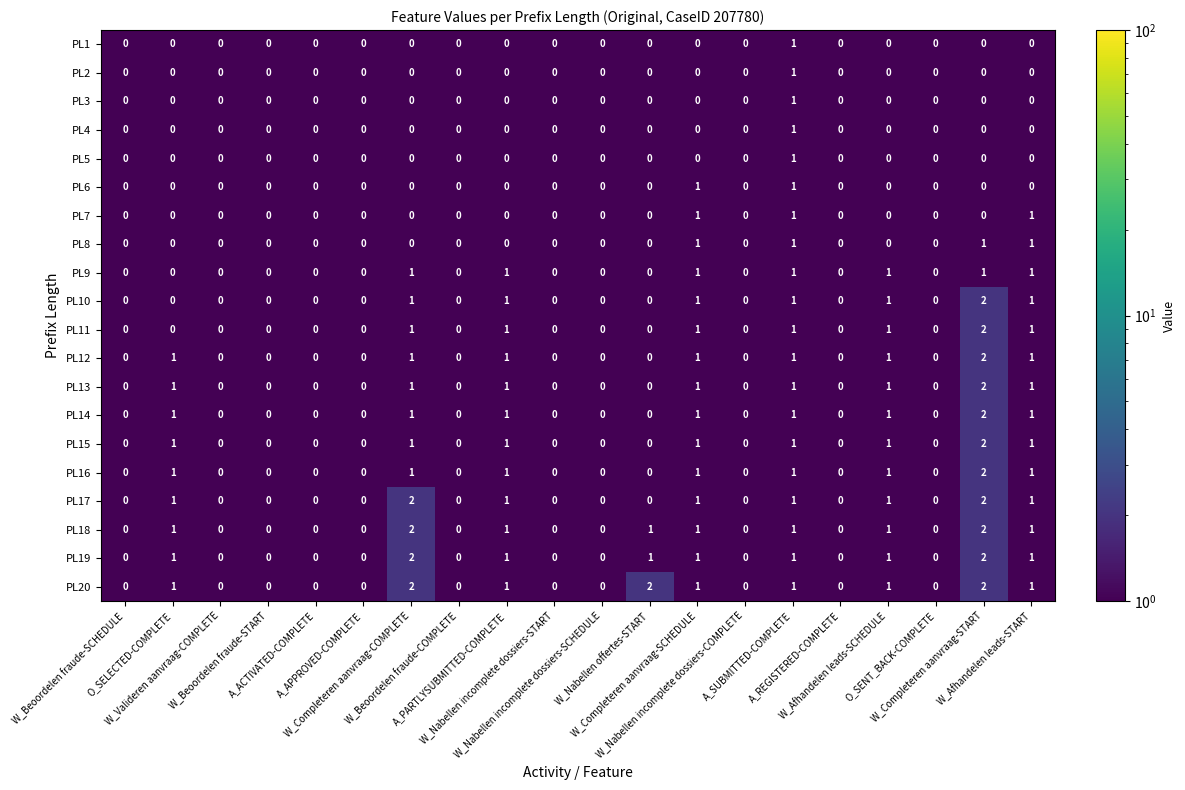

Which series has the largest total across all categories?

PL20